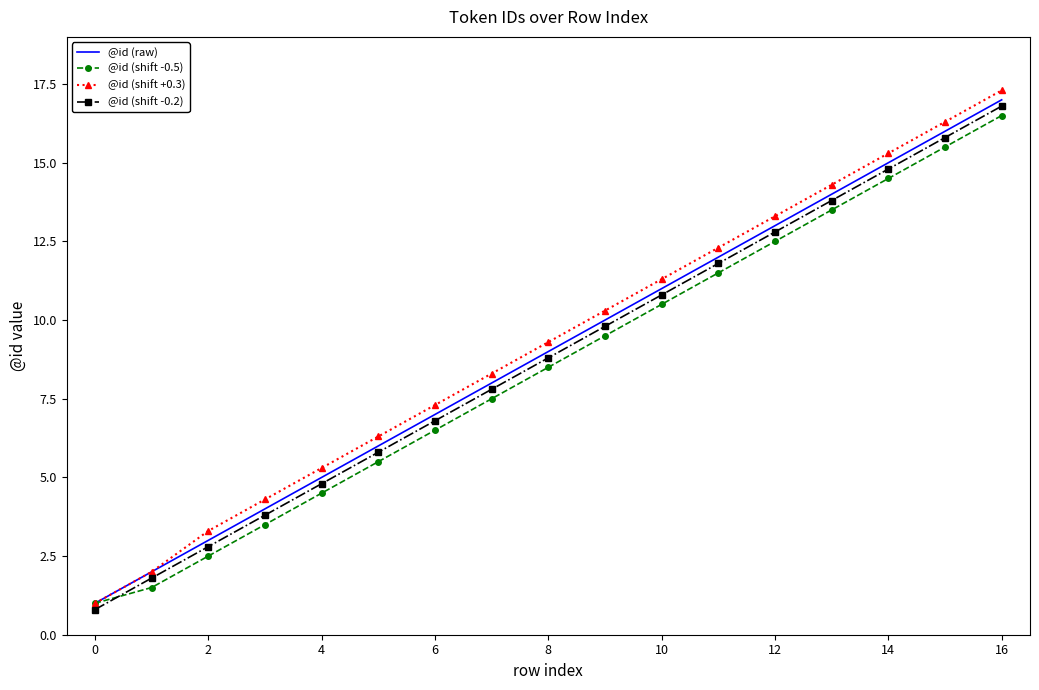

What is the lowest value of the @id (shift -0.5) series?

1.0